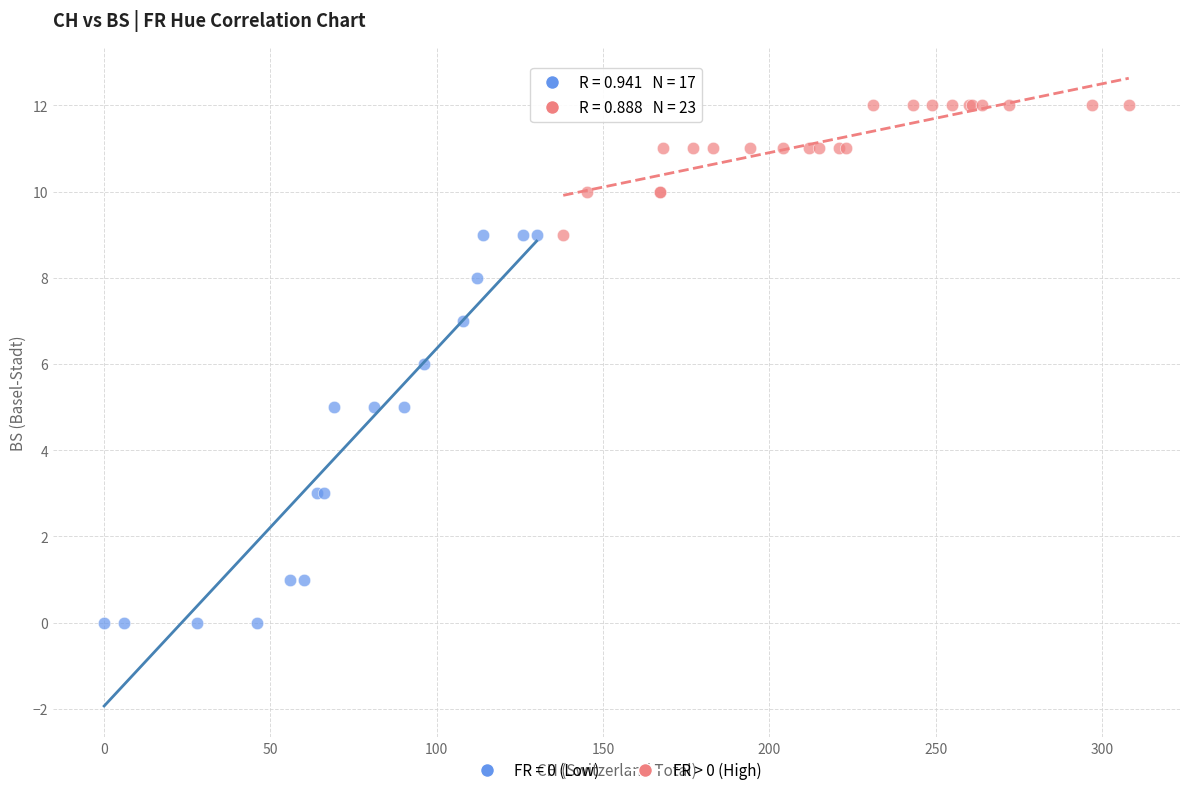

Which series has the widest spread of Y values?

FR = 0 (Low)